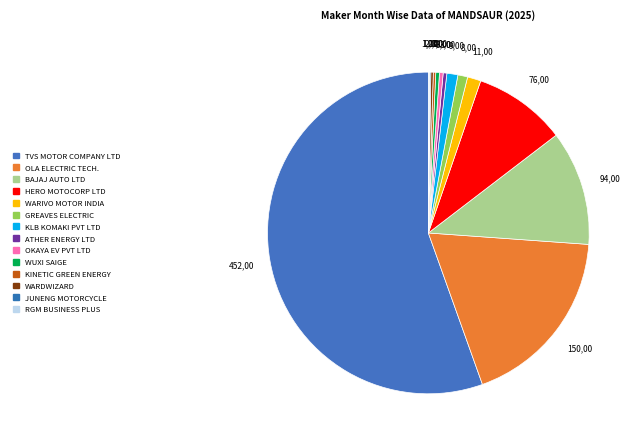

How many segments does this pie chart have?

14